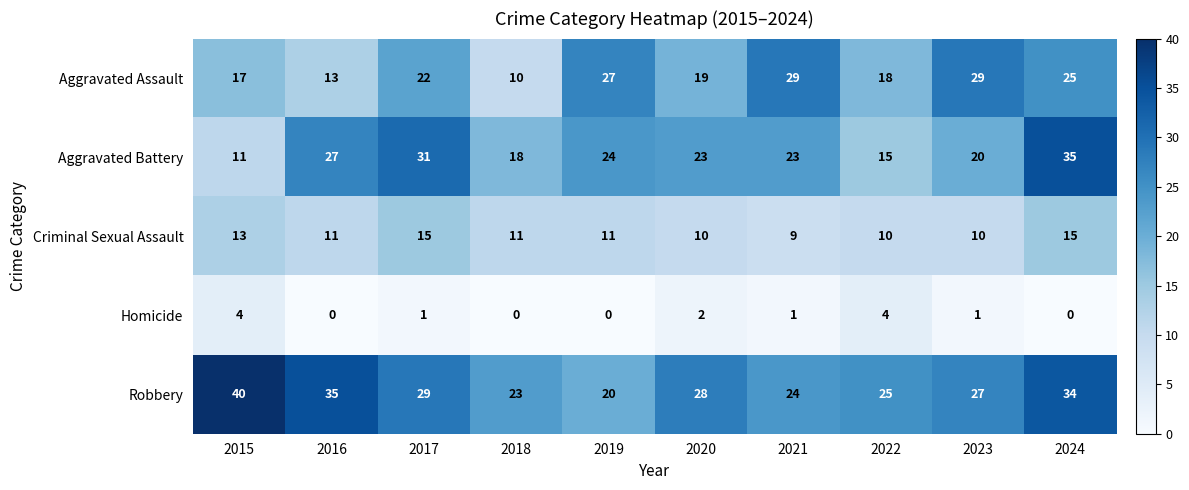

Rank the series by their maximum value, from highest to lowest.

Robbery, Aggravated Battery, Aggravated Assault, Criminal Sexual Assault, Homicide